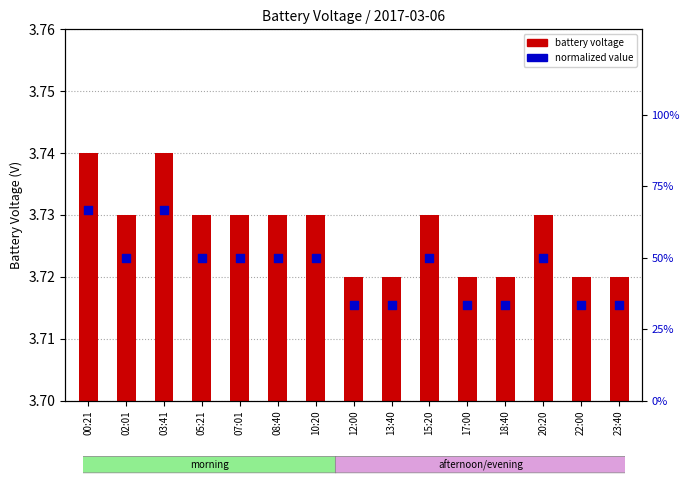

Which series has the largest total across all categories?

normalized value